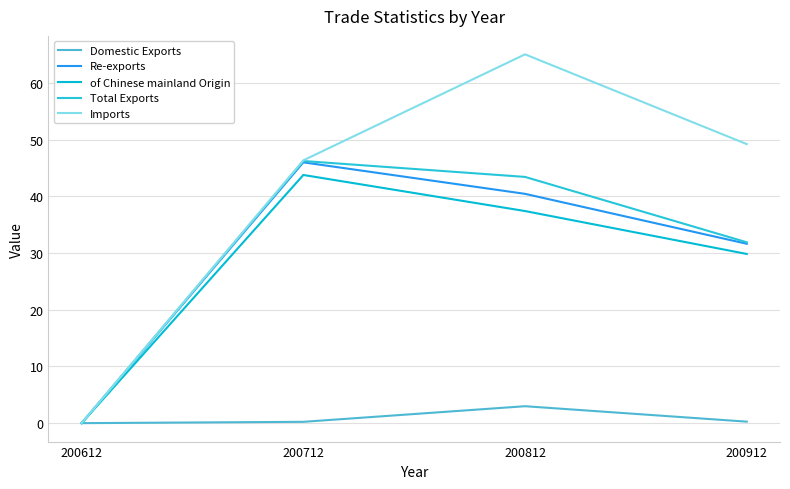

What is the difference between the maximum and minimum values in the Total Exports series?

46.2